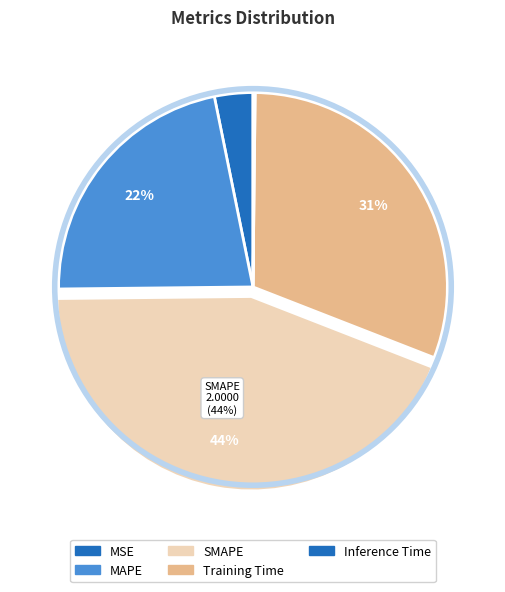

Which slice is the smallest?

Inference Time